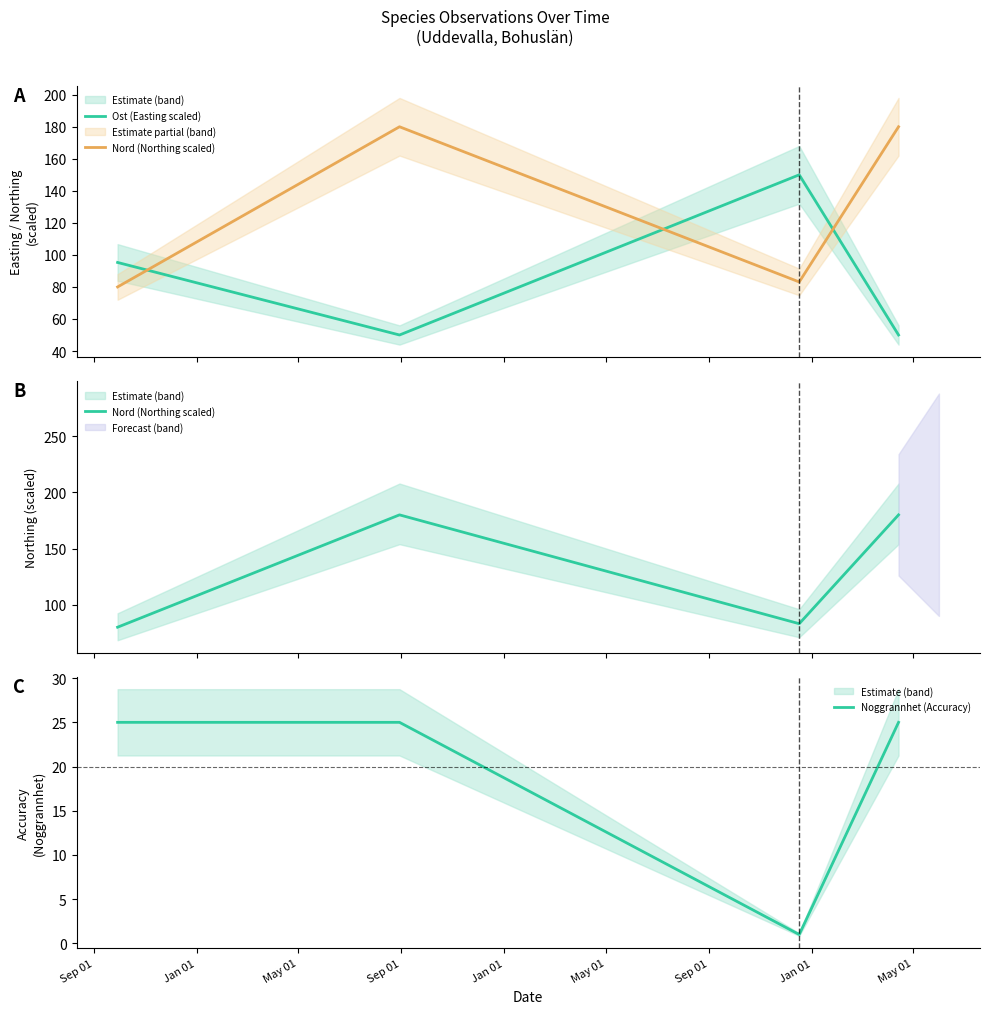

Which series changed the most between Jan 01 and May 01?

Ost (Easting scaled)